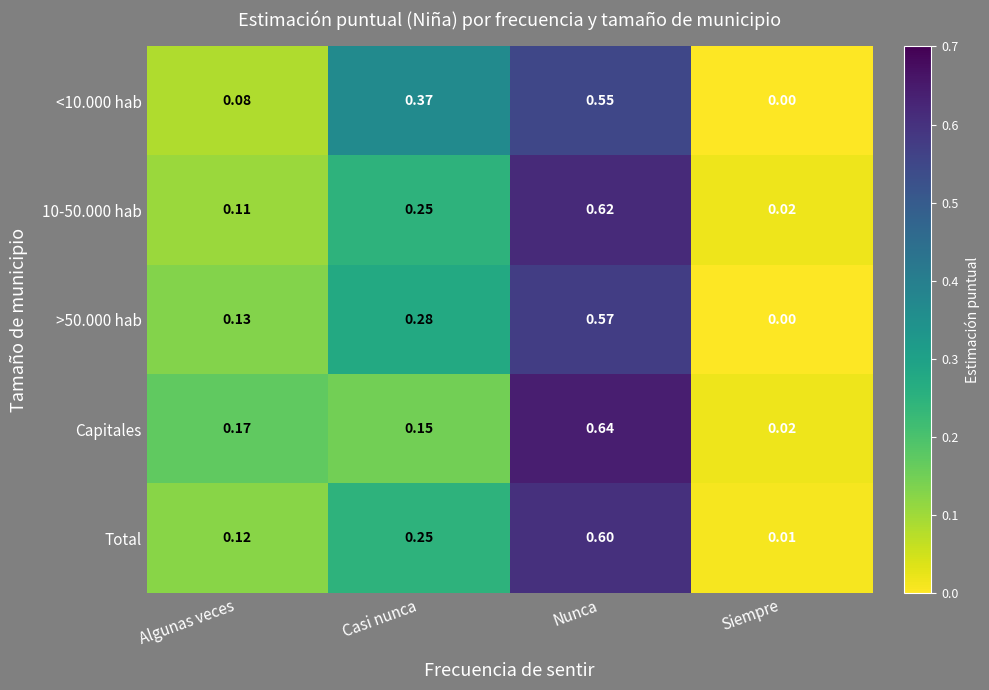

Rank the categories by >50.000 hab value from highest to lowest.

Nunca, Casi nunca, Algunas veces, Siempre